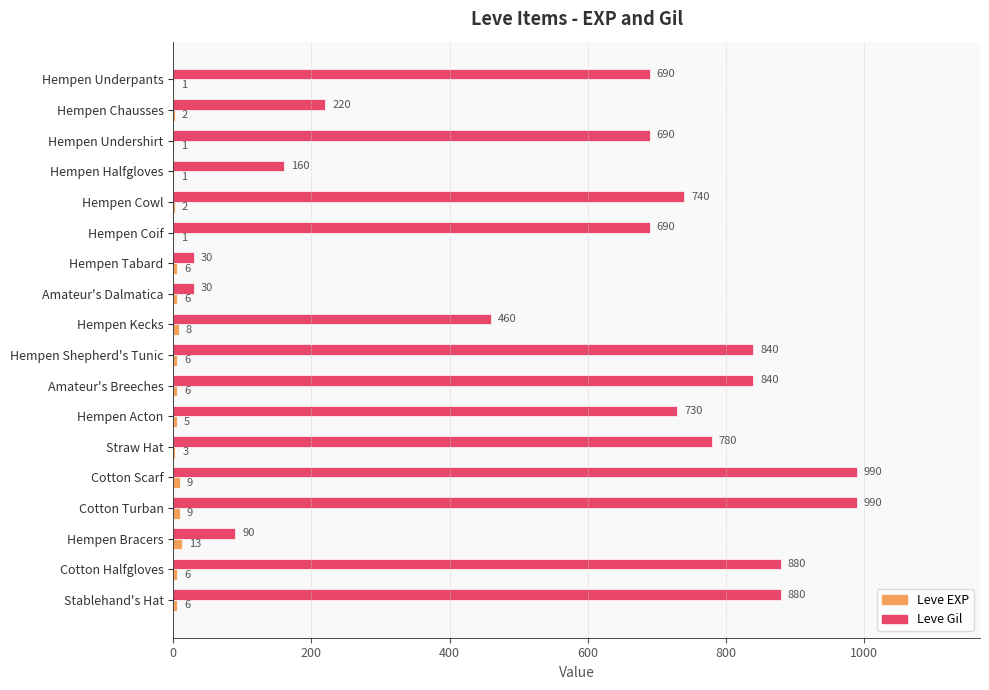

Which series changed the most between Hempen Kecks and Amateur's Breeches?

Leve Gil